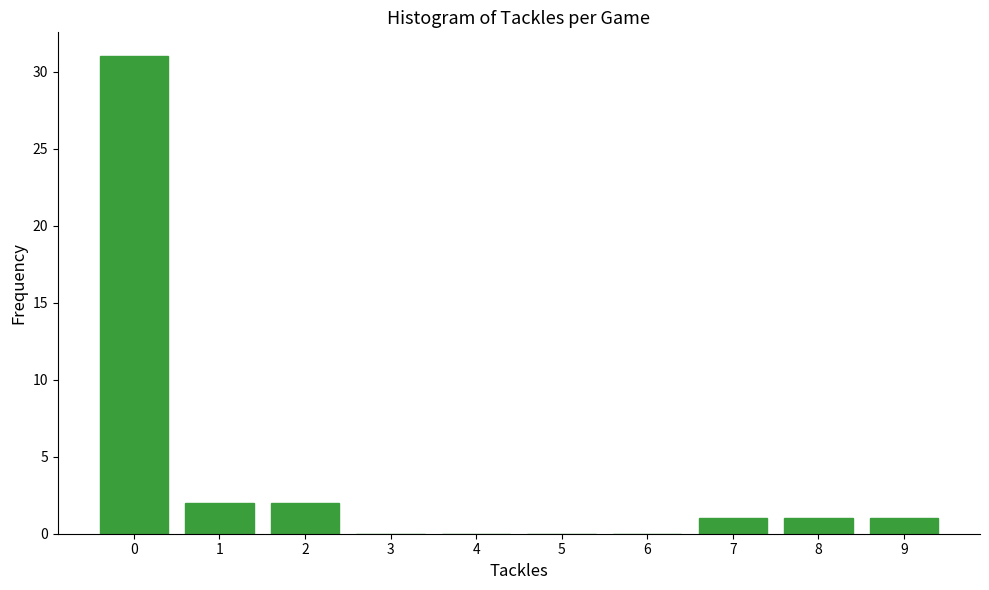

Reading left to right, list every bar in this chart as the range it spans on the x-axis followed by its height. The values are not printed on the chart, so give them approximately, as read against the axis.

-0.5 to 0.5: 31
0.5 to 1.5: 2
1.5 to 2.5: 2
2.5 to 3.5: 0
3.5 to 4.5: 0
4.5 to 5.5: 0
5.5 to 6.5: 0
6.5 to 7.5: 1
7.5 to 8.5: 1
8.5 to 9.5: 1